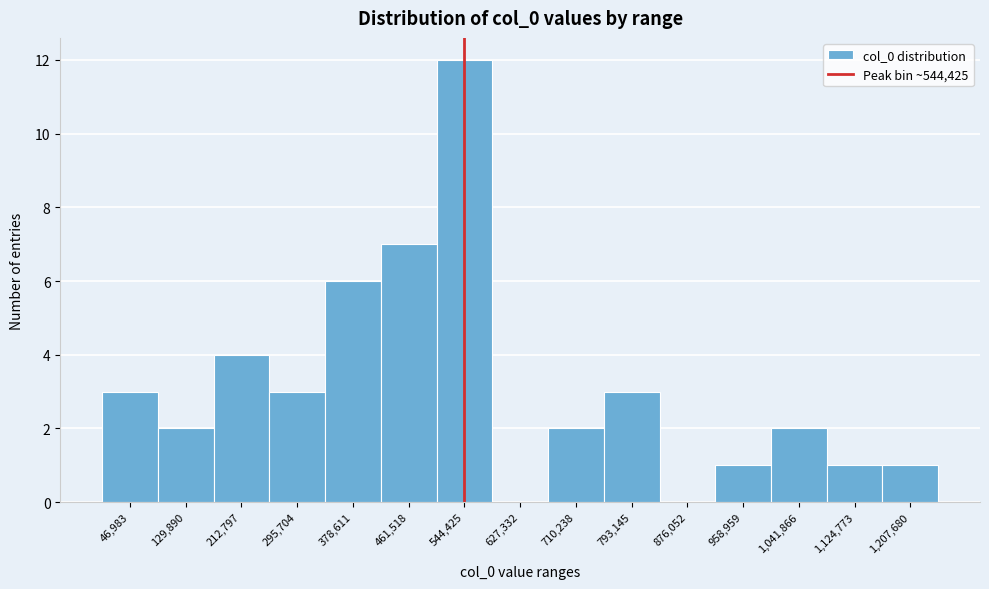

Reading left to right, transcribe this chart: for each bar, give the range it covers on the x-axis and its height. Neither the bar edges nor the heights are printed on the chart, so give them approximately, as read against the axes.

10000 to 90000: 3
90000 to 170000: 2
170000 to 250000: 4
250000 to 340000: 3
340000 to 420000: 6
420000 to 500000: 7
500000 to 590000: 12
590000 to 670000: 0
670000 to 750000: 2
750000 to 830000: 3
830000 to 920000: 0
920000 to 1000000: 1
1000000 to 1080000: 2
1080000 to 1170000: 1
1170000 to 1250000: 1